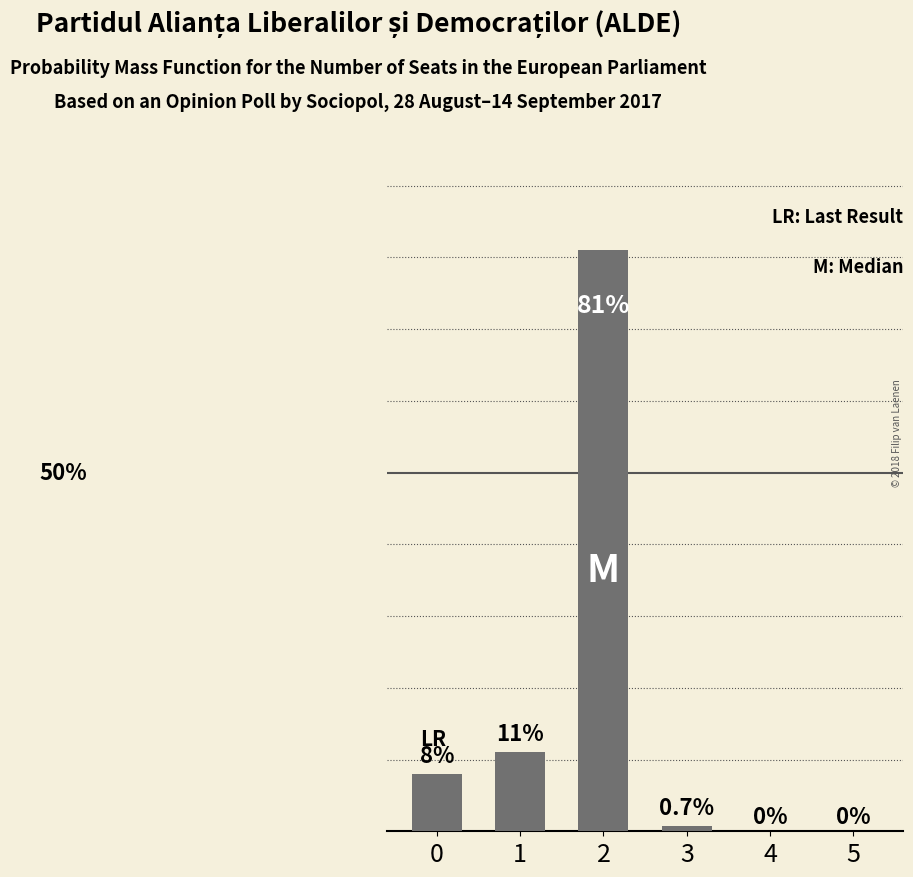

What is the sum of all values?

100.7